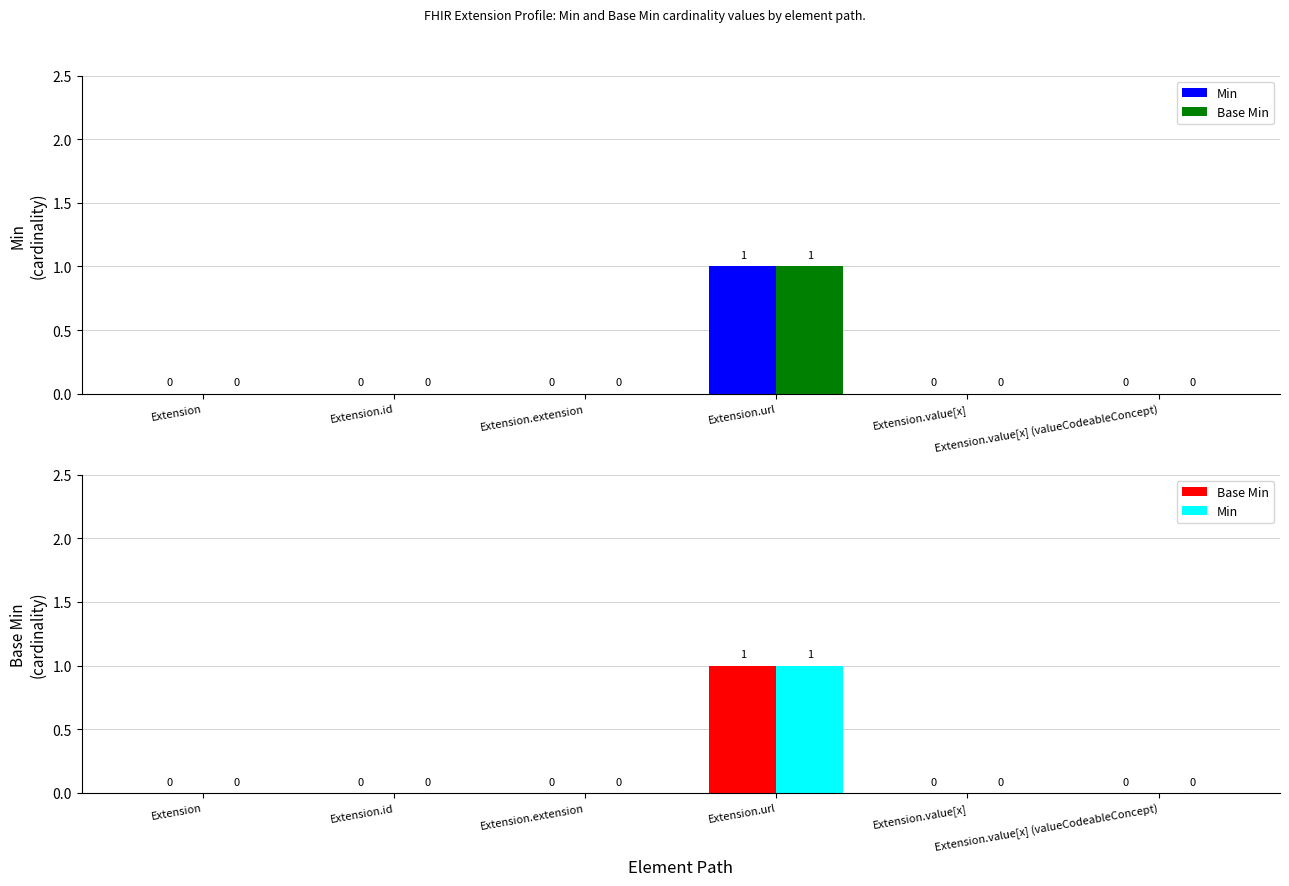

What are all the series names shown in the legend?

Min, Base Min